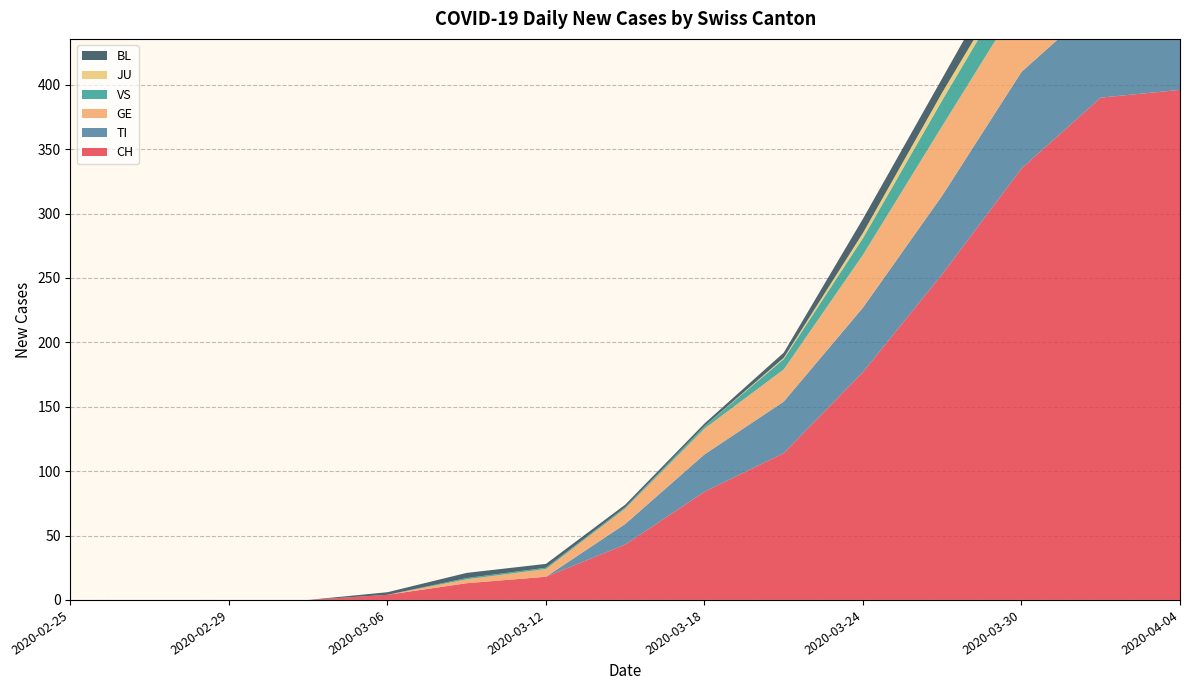

Reading left to right, extract all data points from this chart.

CH: 0	0	0	0	4	13	18	43	84	114	177	253	335	390	396
TI: 0	0	0	0	0	0	0	16	29	40	50	61	75	75	72
GE: 0	0	0	0	0	3	6	12	20	25	41	54	57	62	61
VS: 0	0	0	0	0	1	1	1	2	8	13	20	25	28	28
JU: 0	0	0	0	0	0	0	0	0	1	4	6	5	3	3
BL: 0	0	0	0	2	4	3	2	2	4	11	11	17	18	19